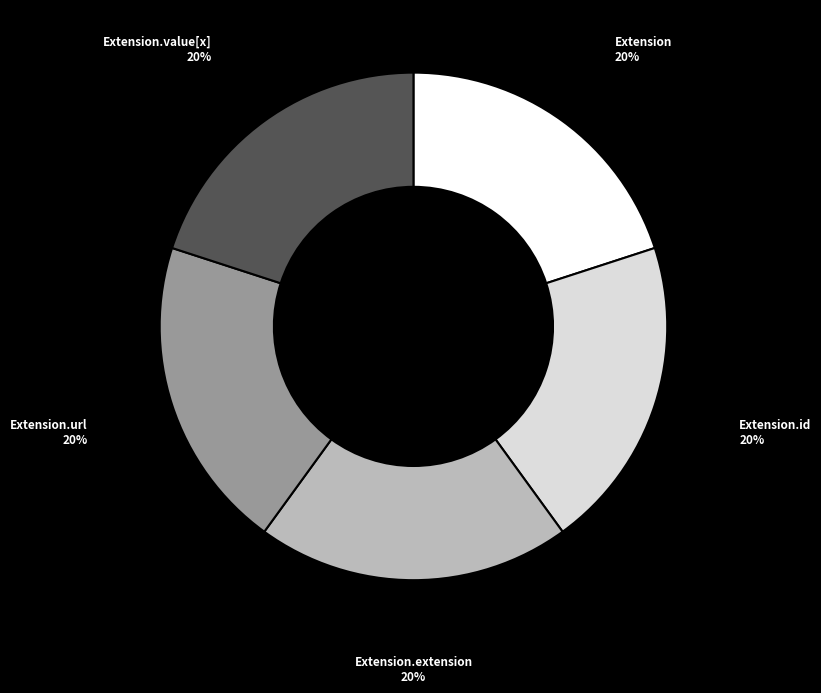

To the nearest percent, what is the difference between the largest and smallest slice percentages?

0%